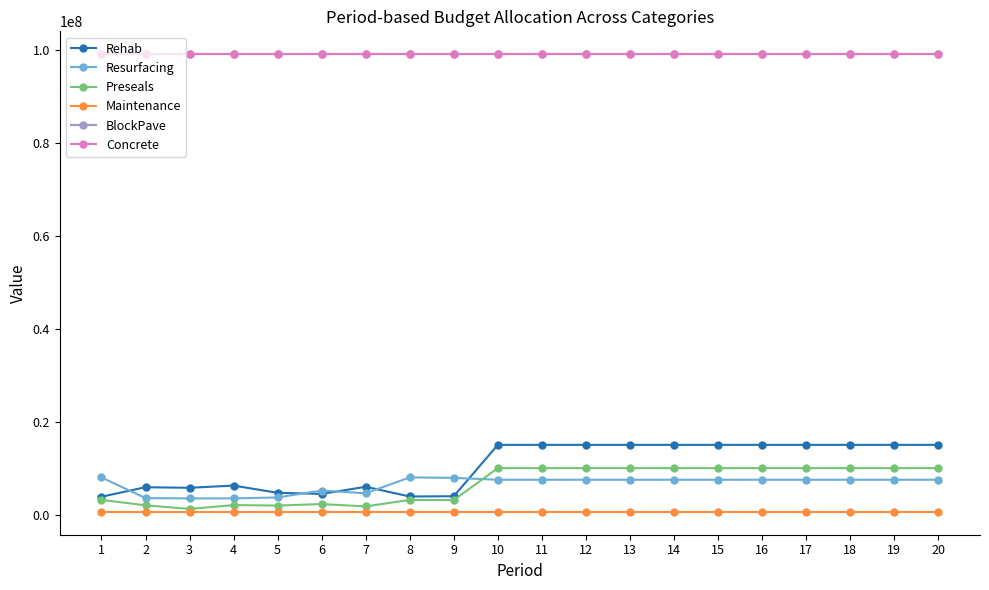

At which category is the sum across all series the highest?

10